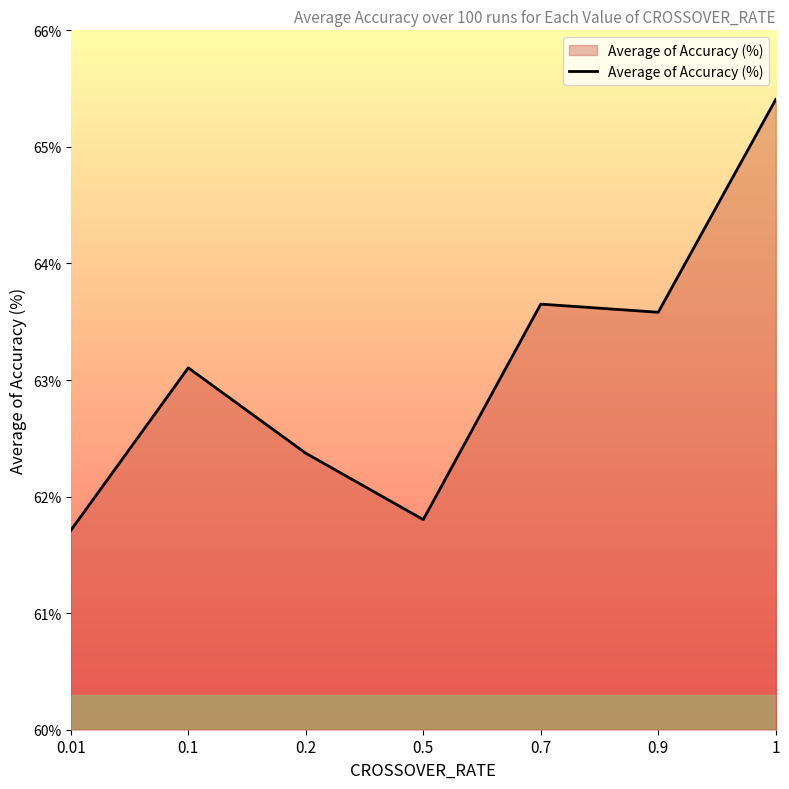

Does the chart have visible grid lines?

No